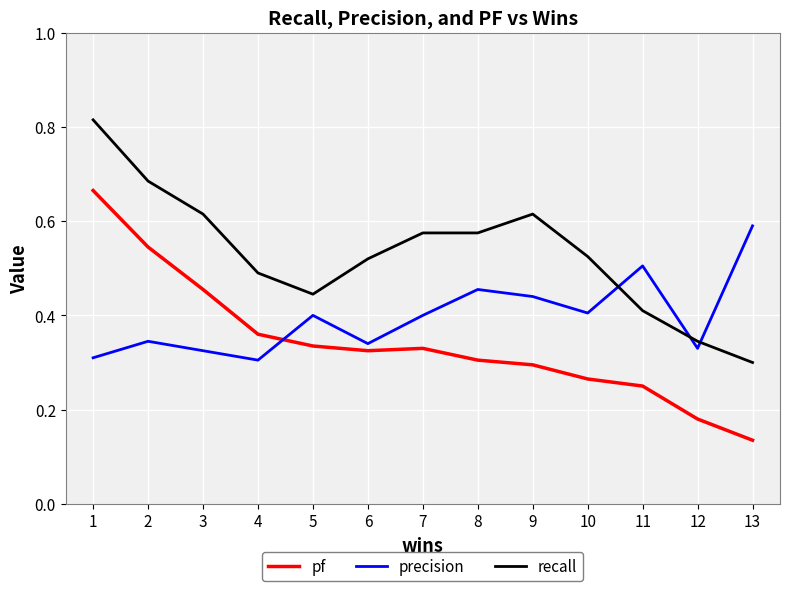

How many pf values are between 0 and 1?

13